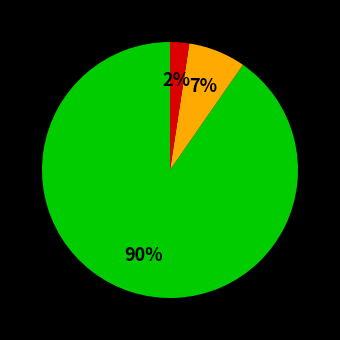

To the nearest percent, what is the average slice percentage?

33%